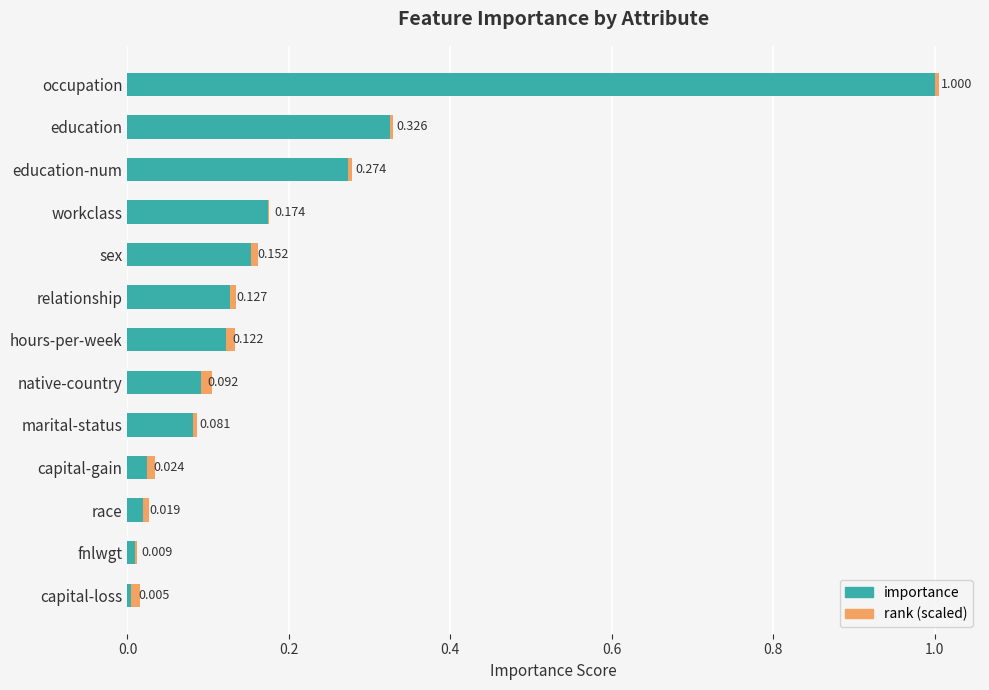

At which category is the sum across all series the highest?

occupation